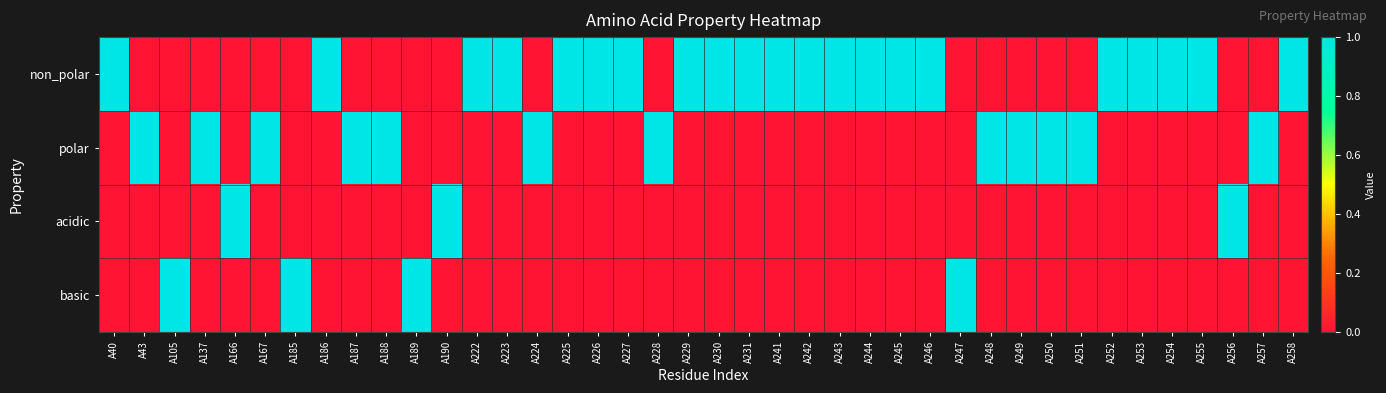

Between A248 and A243, which is larger?

A243